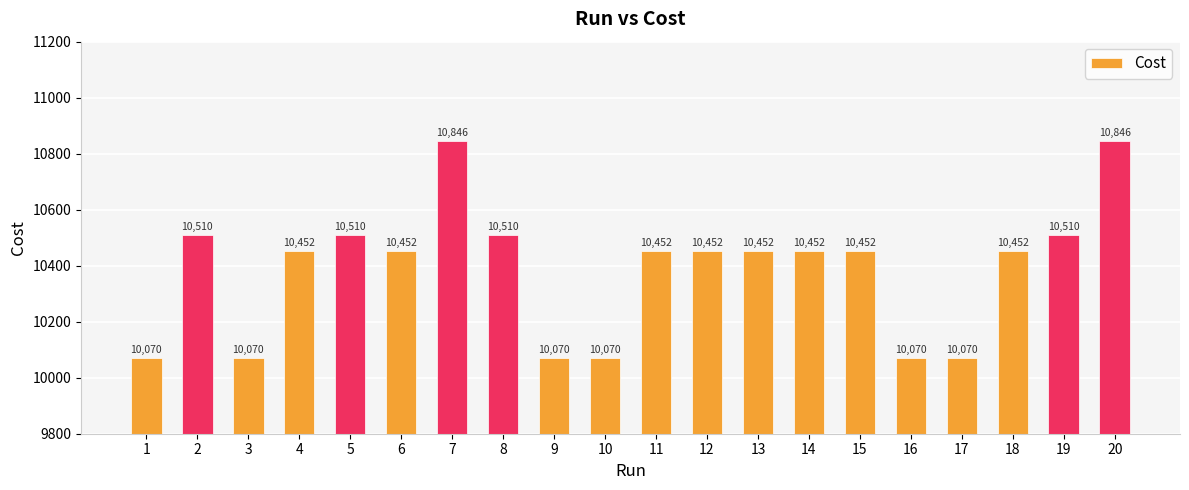

Between 13 and 8, which is larger?

8